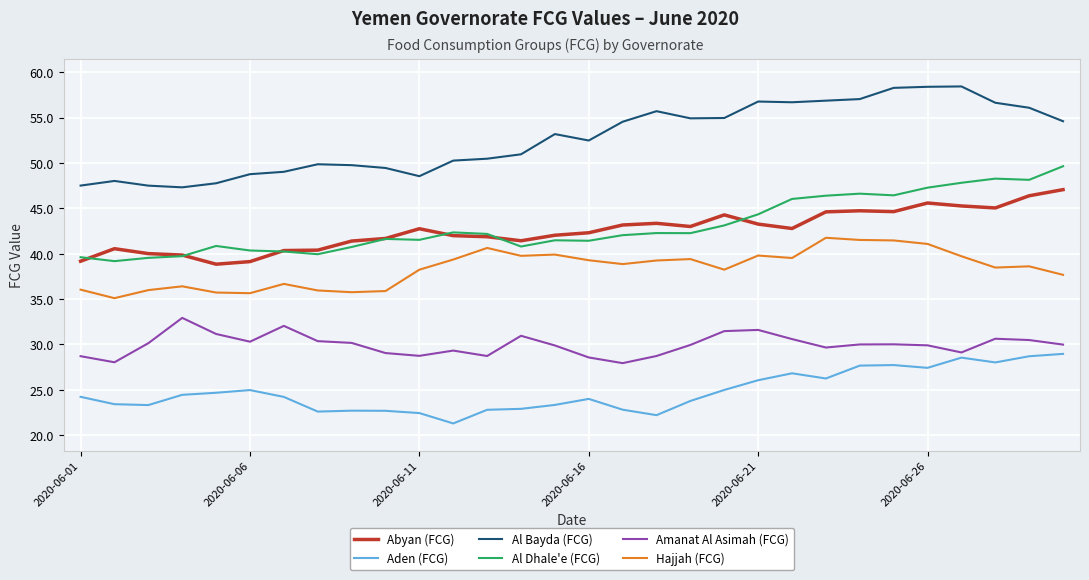

What is the lowest value of the Al Bayda (FCG) series?

47.3